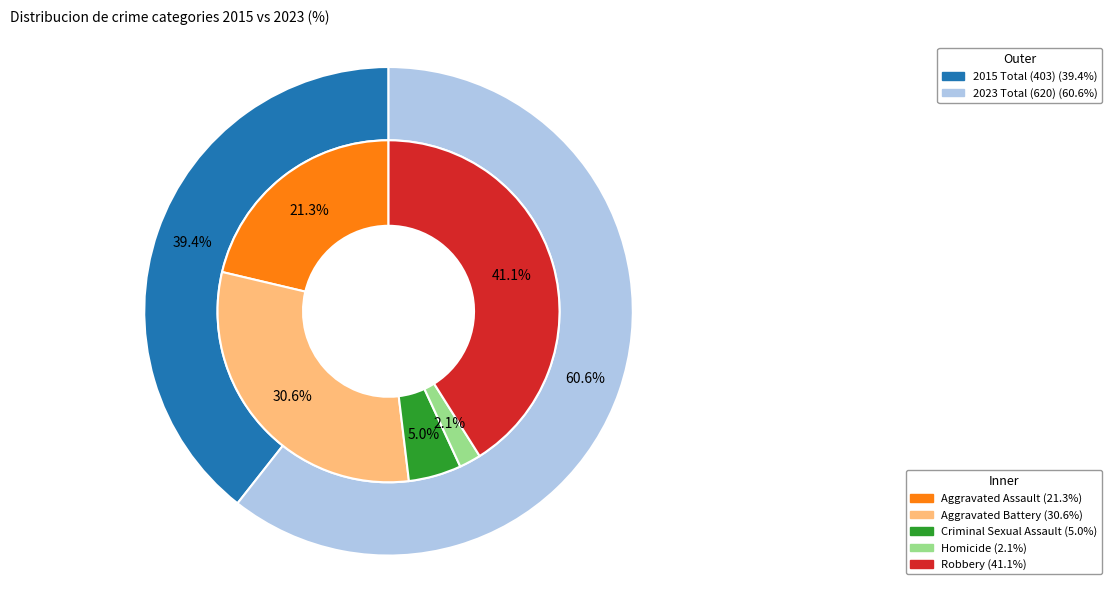

Count the number of slices in the pie.

5